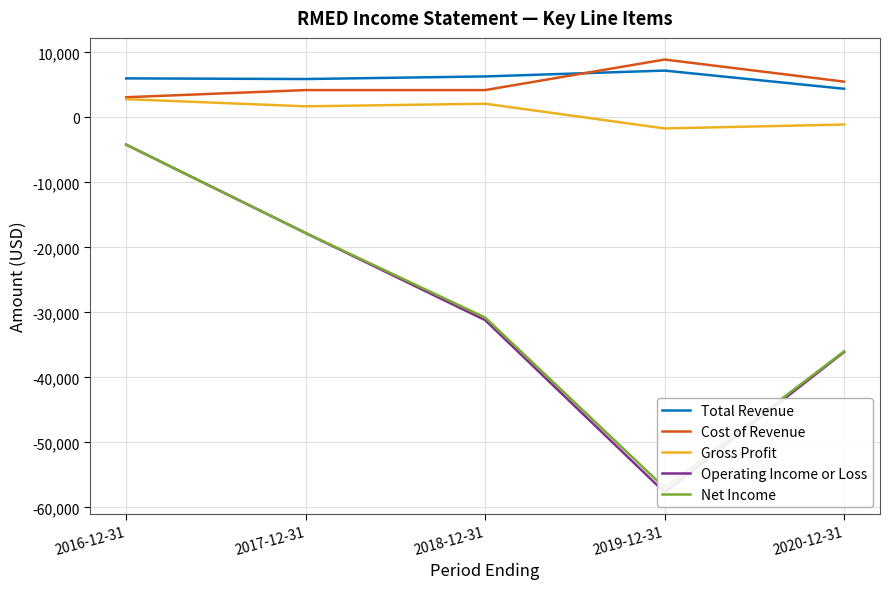

What position from the right is 2016-12-31?

5